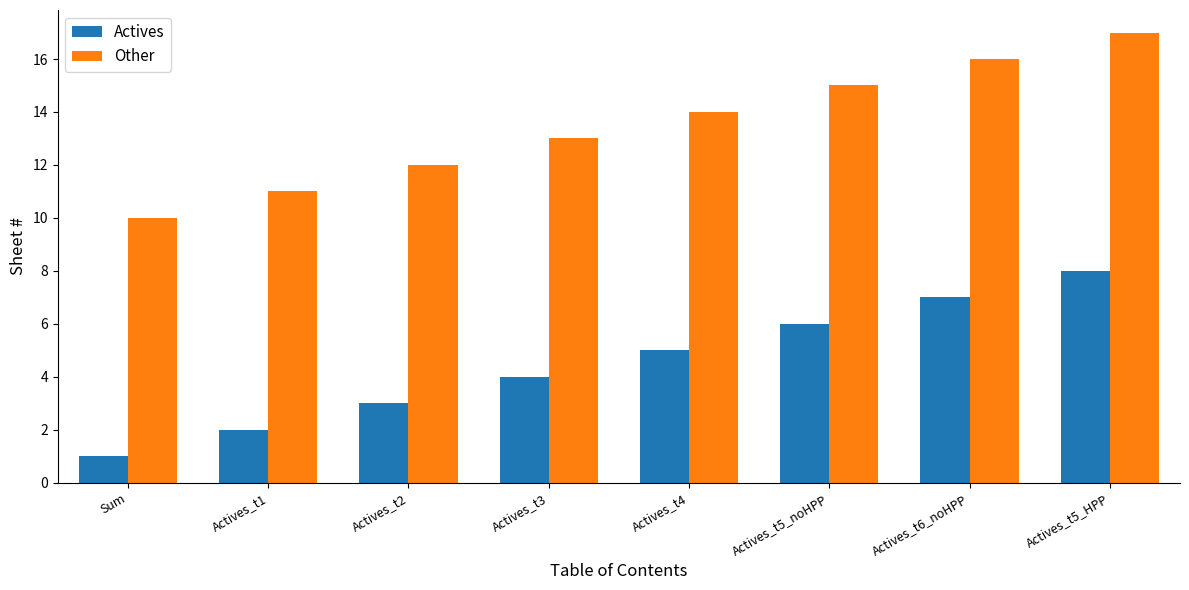

What is the difference between the highest and lowest values at Actives_t1?

9